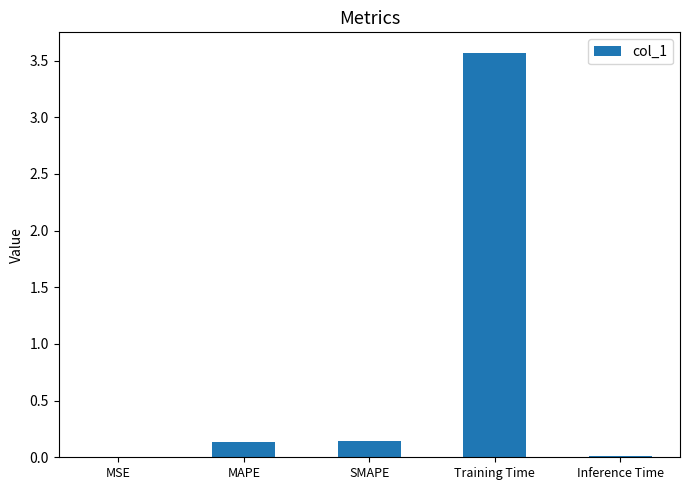

The value at MSE is 0.0. True or false?

True